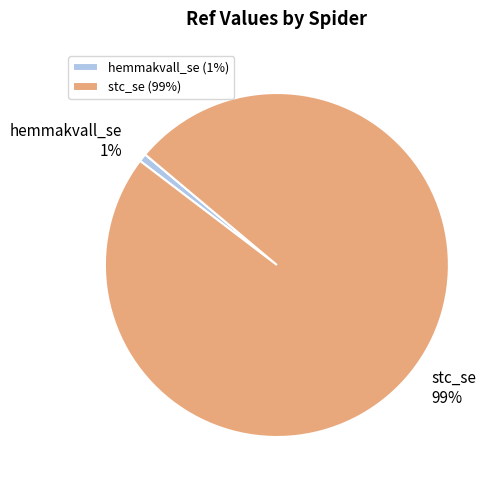

What is the largest slice in the pie chart?

stc_se